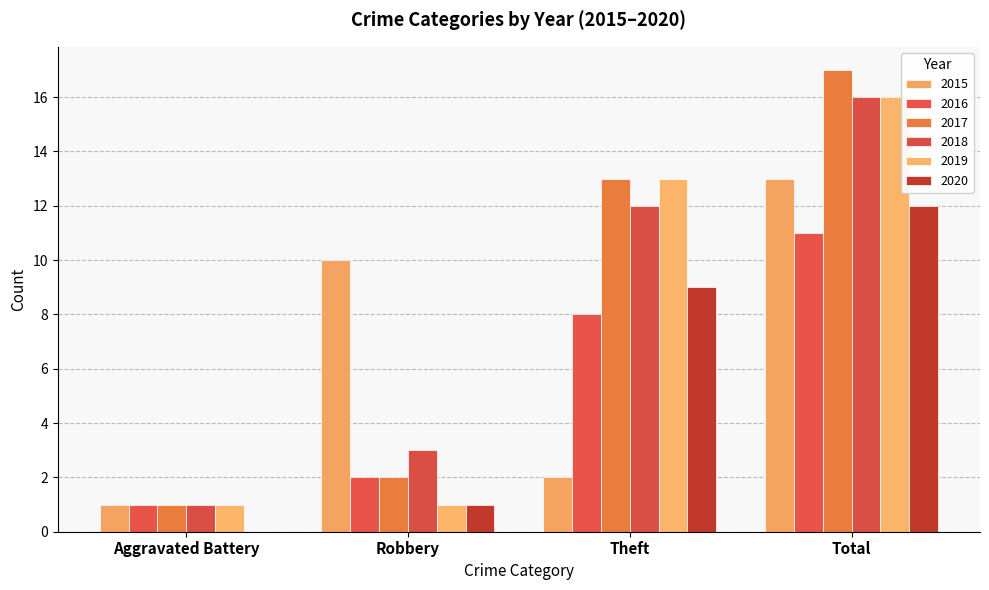

Are the bars grouped side by side (vs. stacked)?

Yes